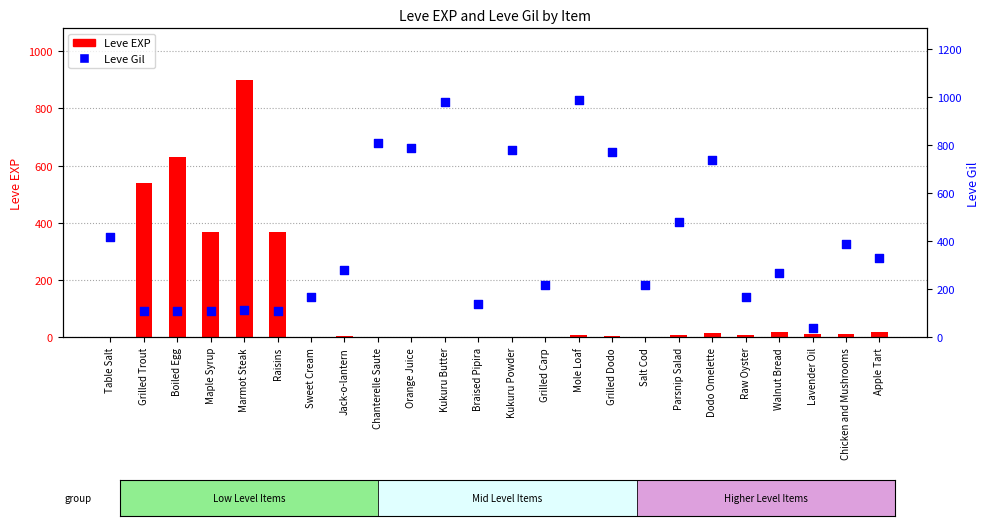

What is the total value across all series at Walnut Bread?

289